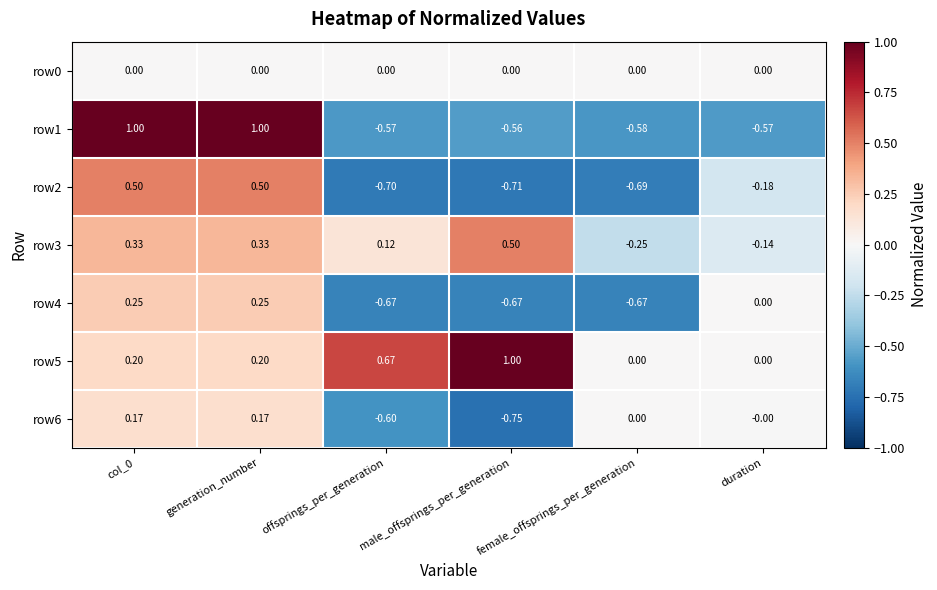

At which label does row3 reach its minimum?

female_offsprings_per_generation